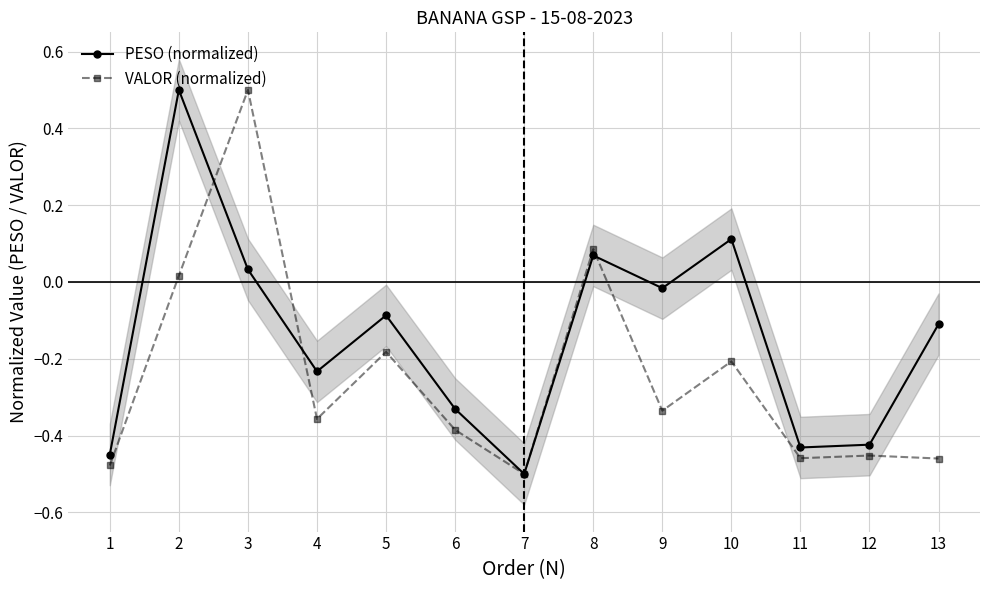

Where does the VALOR (normalized) series first go above 0?

2